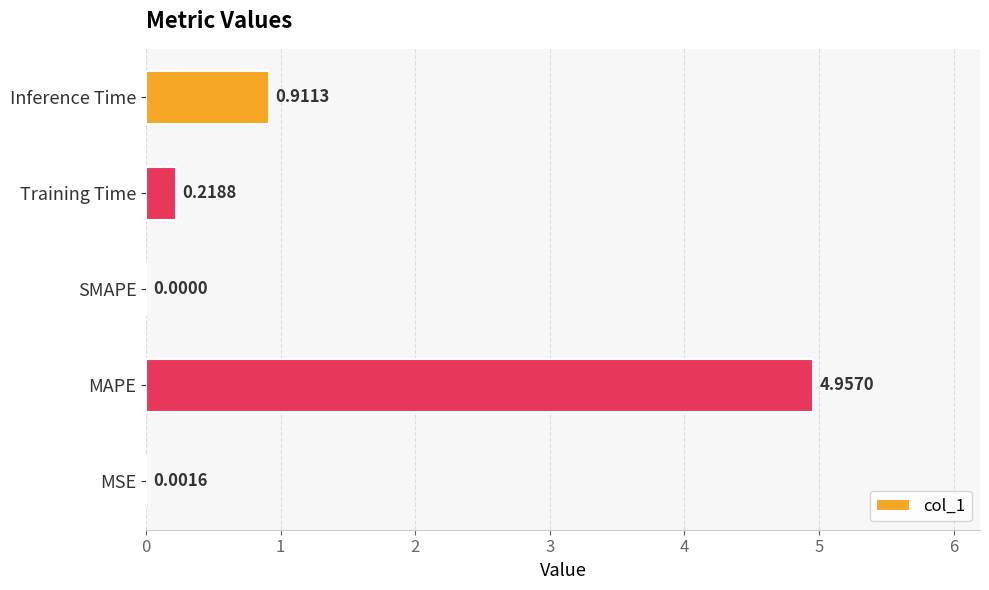

What is the change in value from MAPE to Inference Time?

-4.0